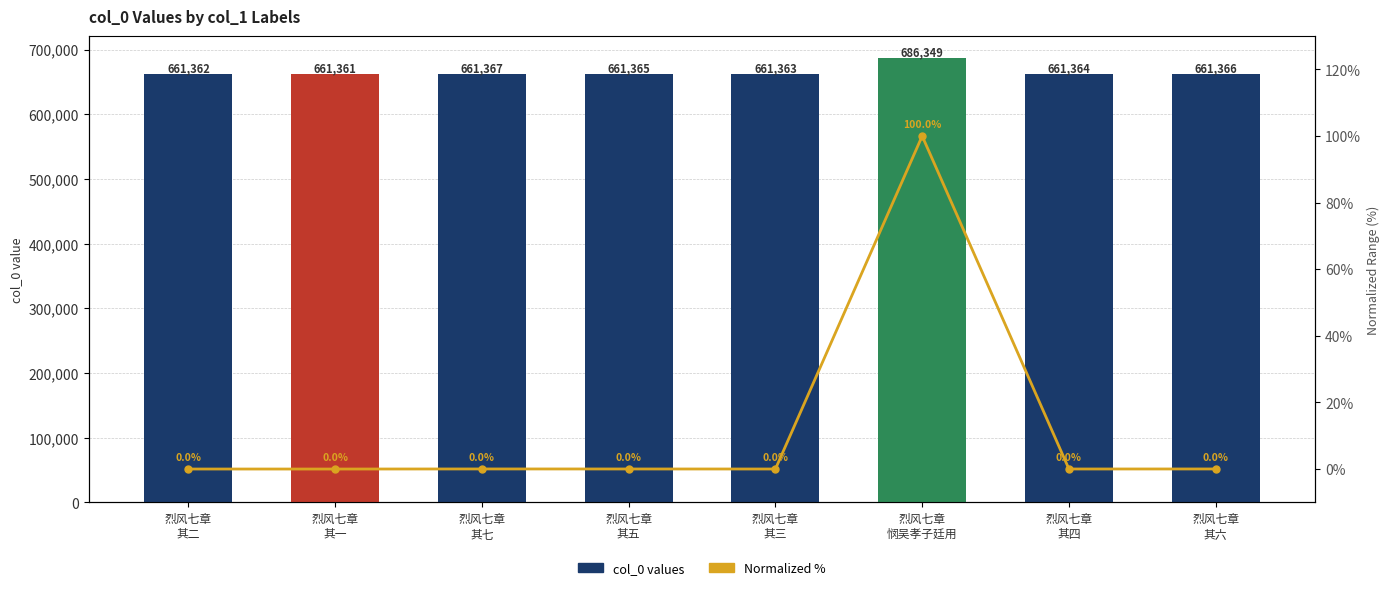

Which has a higher value, 烈风七章
其四 or 烈风七章
其三?

烈风七章
其四